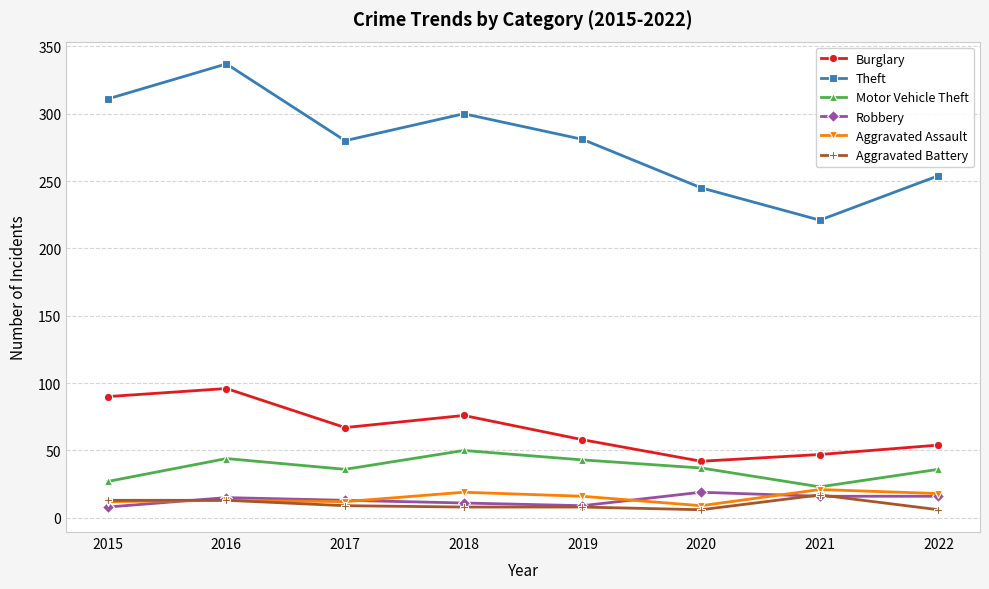

True or false: Burglary and Aggravated Battery cross at least once.

False